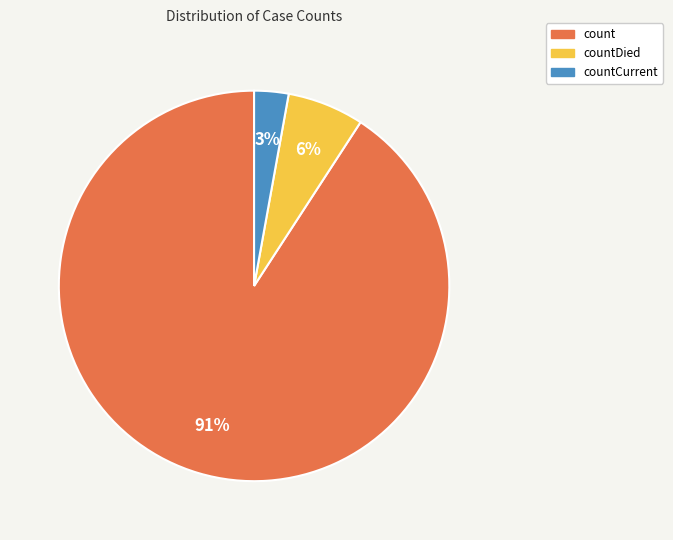

Count the number of slices in the pie.

3